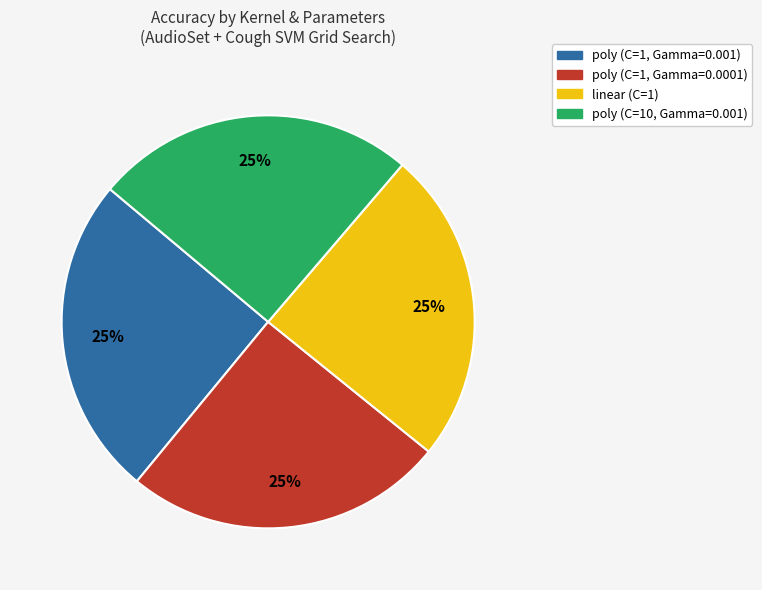

Does linear (C=1) account for over 50% of the chart?

No